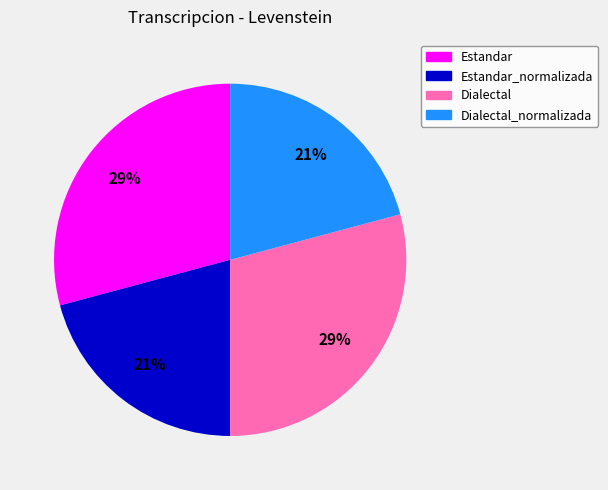

What percentage is the Dialectal_normalizada slice, to the nearest percent?

21%